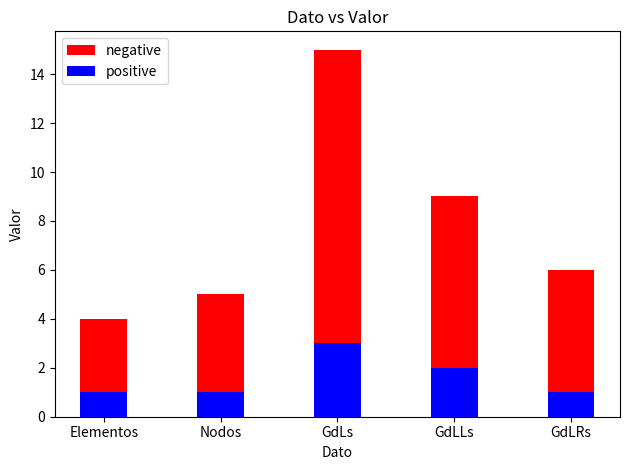

List the series in order of their overall mean, lowest first.

positive, negative